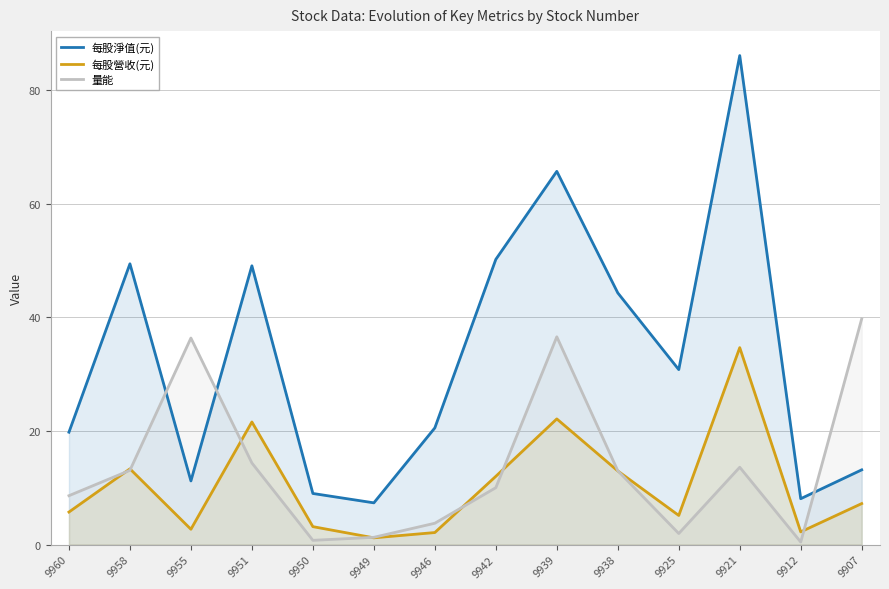

Reading left to right, what are all the values shown in this chart?

每股淨值(元): 9960=19.8	9958=49.4	9955=11.2	9951=49.1	9950=9.0	9949=7.3	9946=20.5	9942=50.2	9939=65.7	9938=44.3	9925=30.8	9921=86.1	9912=8.1	9907=13.2
每股營收(元): 9960=5.7	9958=13.3	9955=2.7	9951=21.6	9950=3.1	9949=1.2	9946=2.1	9942=12.0	9939=22.1	9938=13.0	9925=5.1	9921=34.7	9912=2.2	9907=7.2
量能: 9960=8.6	9958=13.1	9955=36.4	9951=14.4	9950=0.7	9949=1.3	9946=3.8	9942=10.0	9939=36.6	9938=13.0	9925=1.9	9921=13.6	9912=0.4	9907=39.7